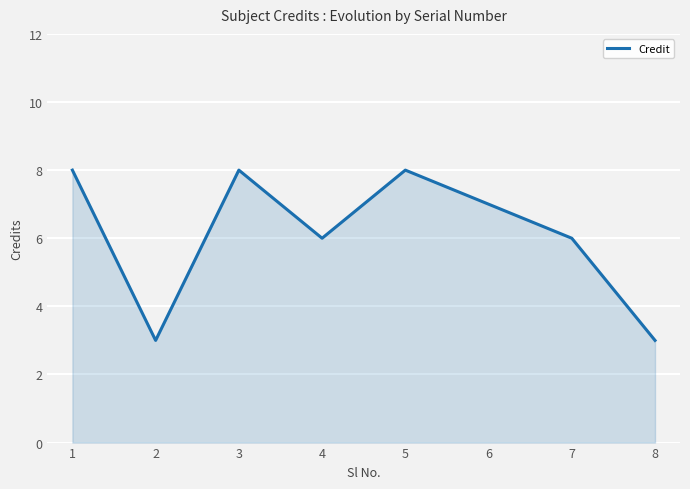

Approximately how many times larger is the value at 6 compared to 2?

2.3